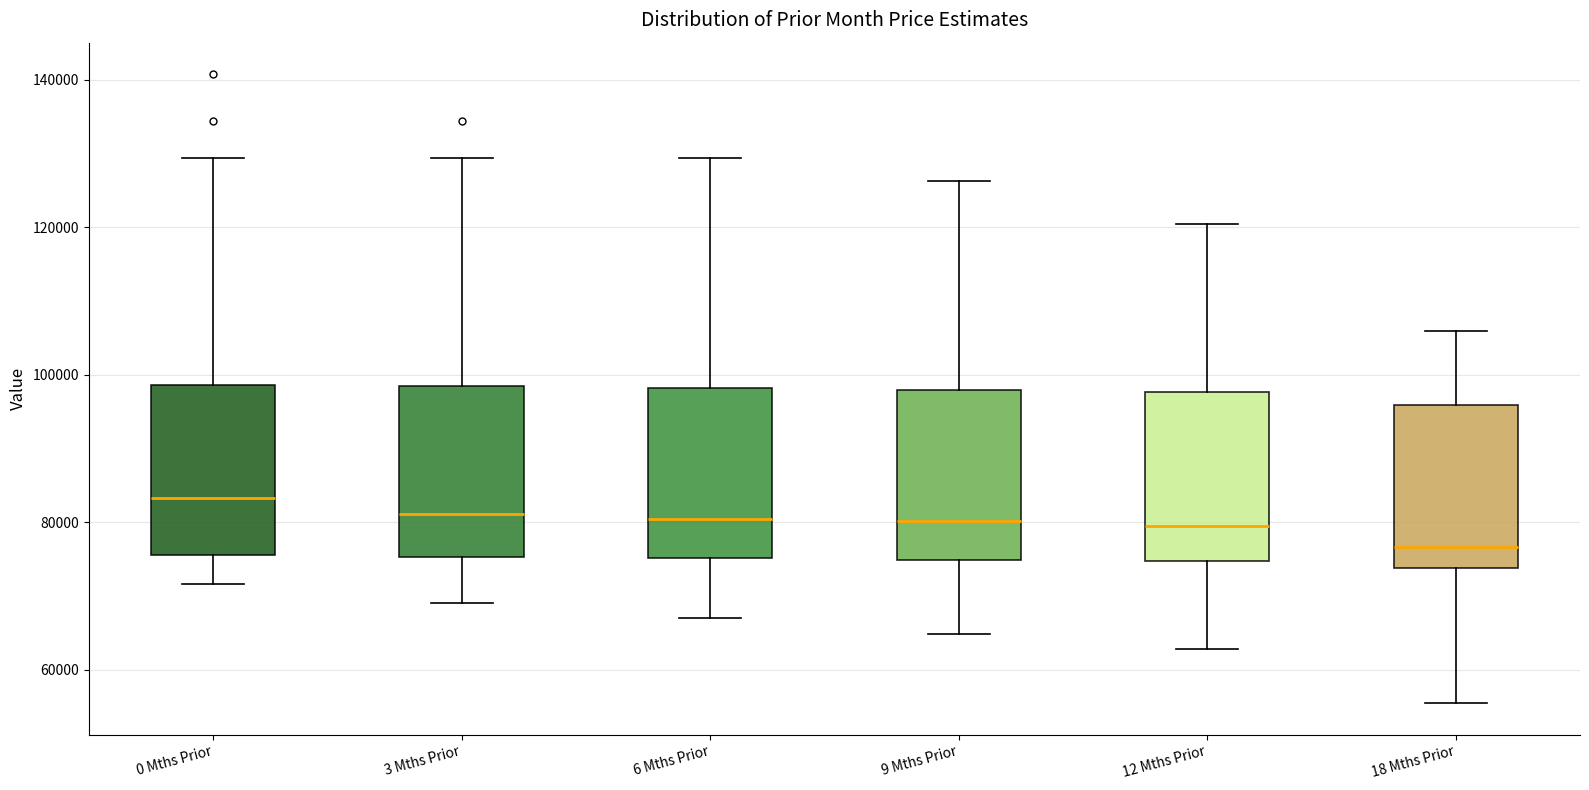

Reading left to right, read every box against the y-axis: the position of its median line, the range the box covers, and the ends of its whiskers. The values are not printed on the chart, so give them approximately, as read against the axis.

0 Mths Prior: median 84000, box 76000 to 98000, whiskers 72000 to 130000
3 Mths Prior: median 82000, box 76000 to 98000, whiskers 70000 to 130000
6 Mths Prior: median 80000, box 76000 to 98000, whiskers 66000 to 130000
9 Mths Prior: median 80000, box 74000 to 98000, whiskers 64000 to 126000
12 Mths Prior: median 80000, box 74000 to 98000, whiskers 62000 to 120000
18 Mths Prior: median 76000, box 74000 to 96000, whiskers 56000 to 106000